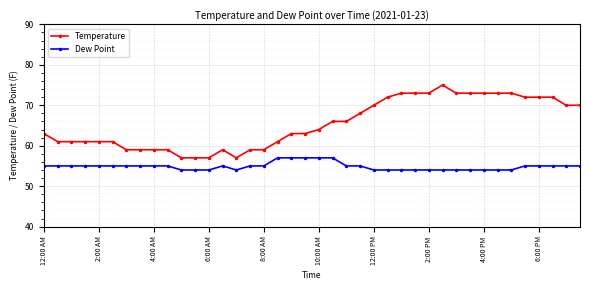

Which series has the largest range (max minus min)?

Temperature